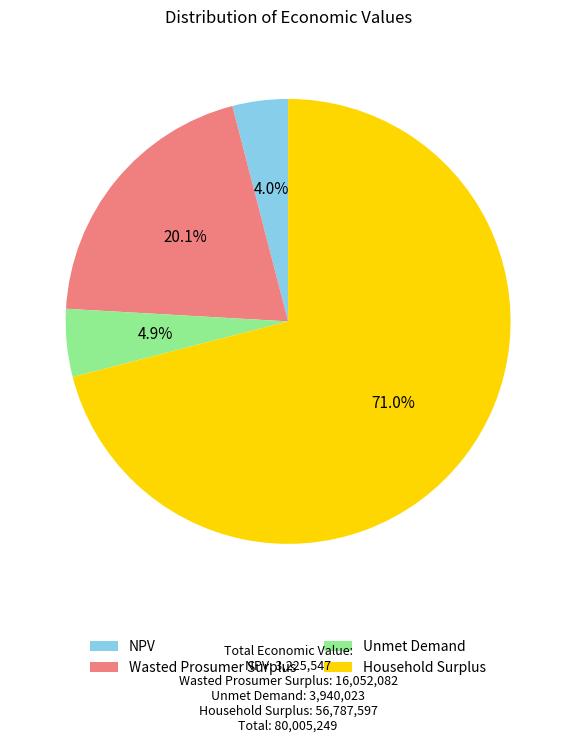

To the nearest percent, what is the average slice percentage?

25%